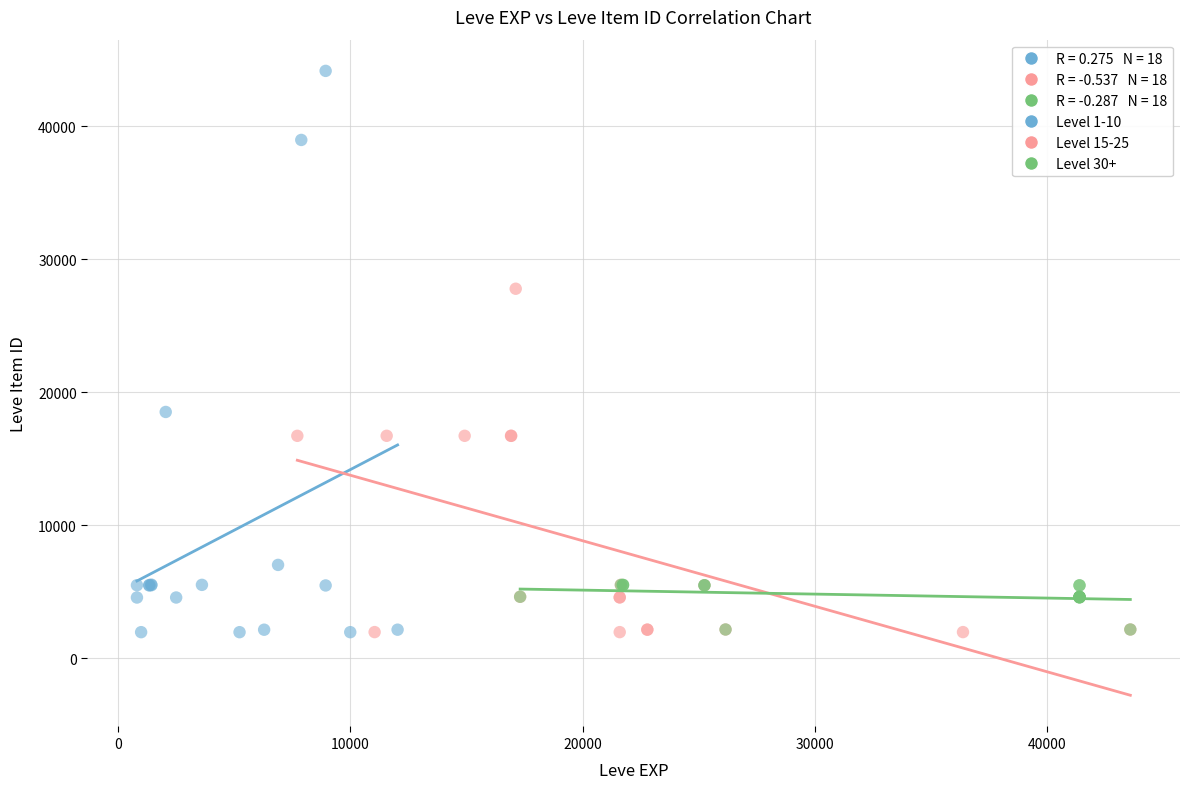

Which series has the largest Y range (max minus min)?

Level 1-10